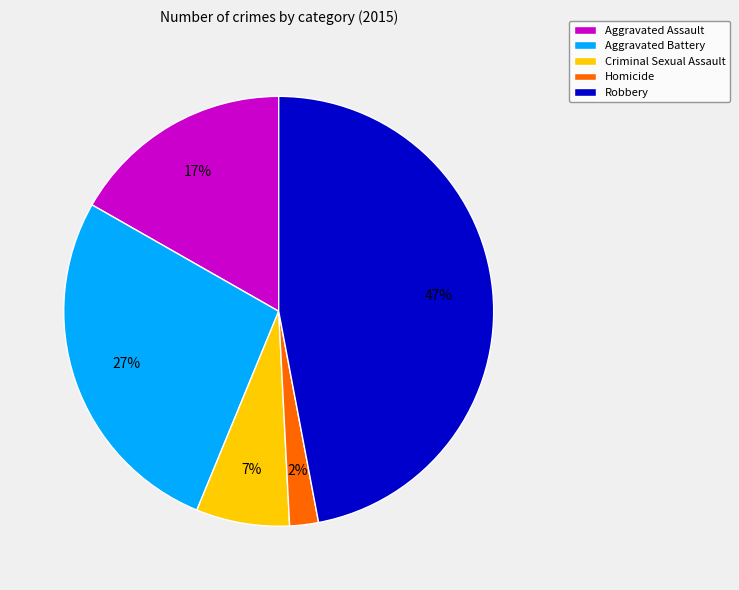

Does Aggravated Battery account for over 50% of the chart?

No